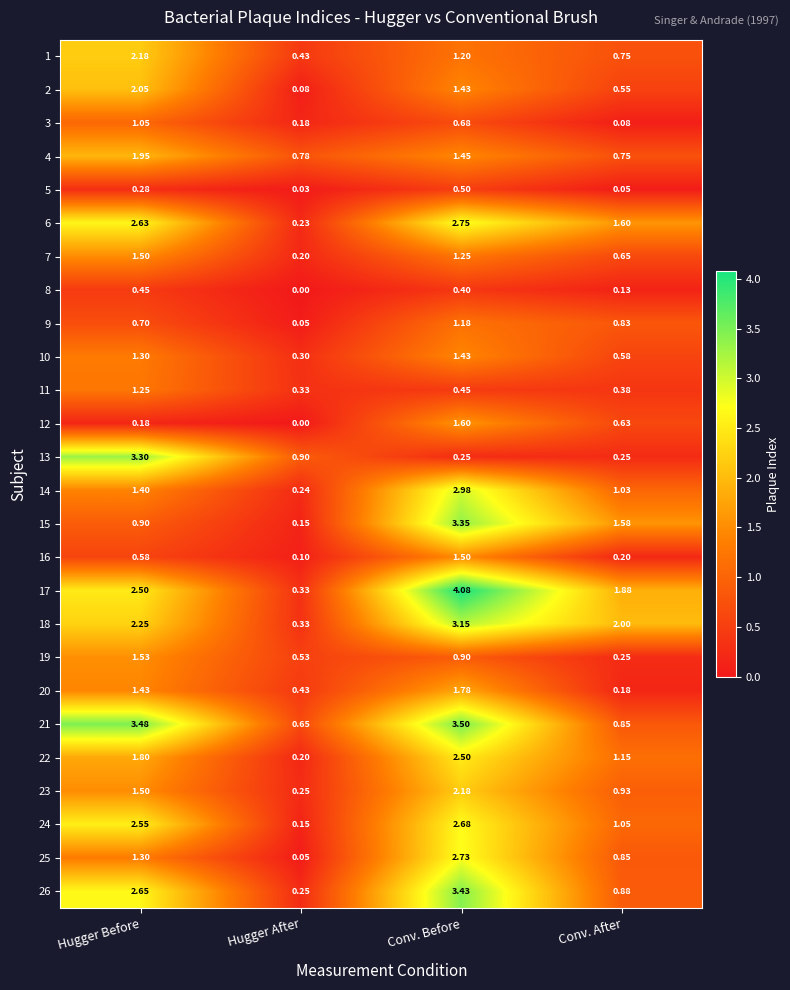

Rank the categories by 3 value from highest to lowest.

Hugger Before, Conv. Before, Hugger After, Conv. After